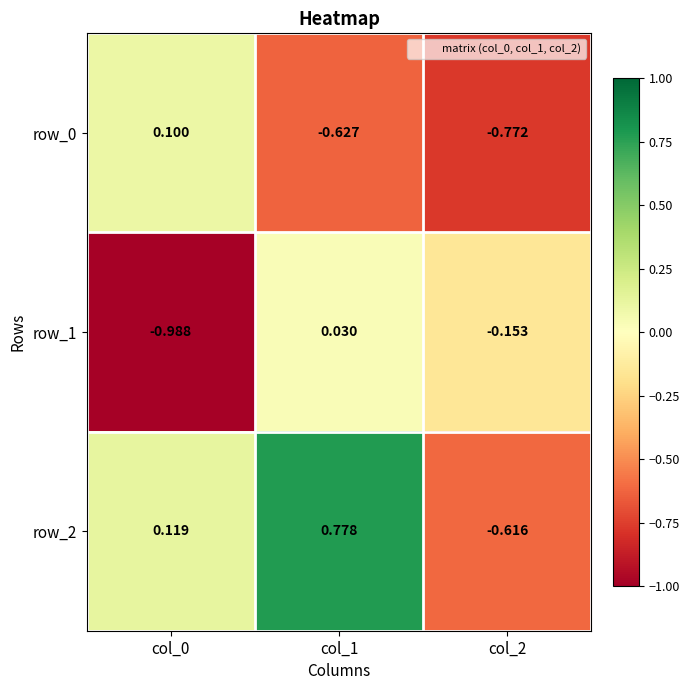

What is the difference between the row_2 values at col_2 and col_1?

1.4